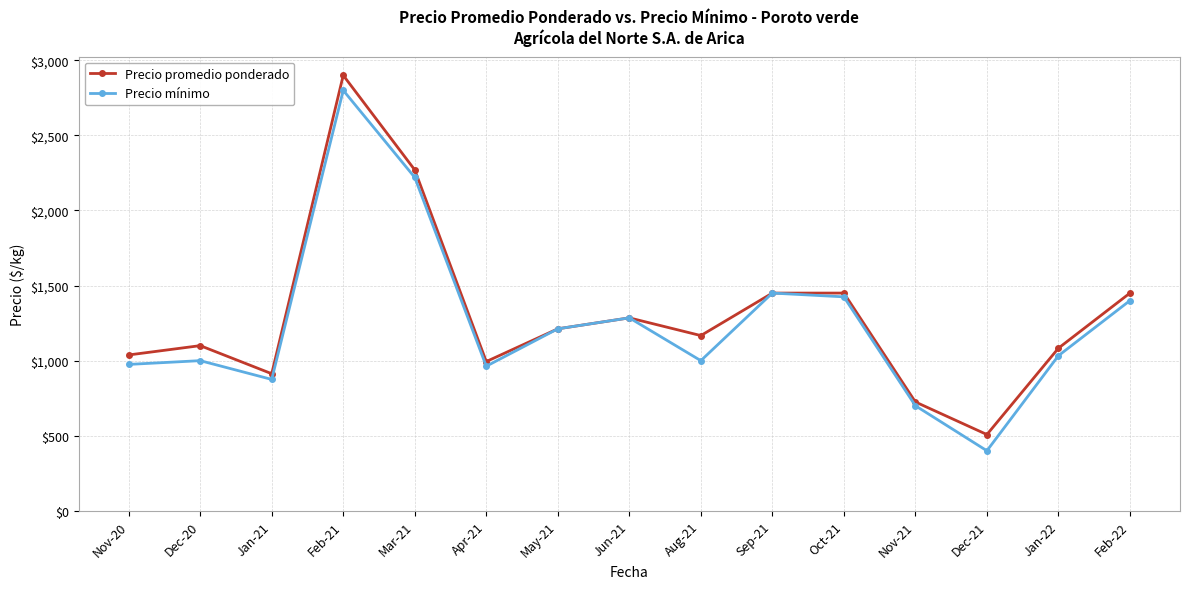

Read the Precio promedio ponderado value at Dec-21.

508